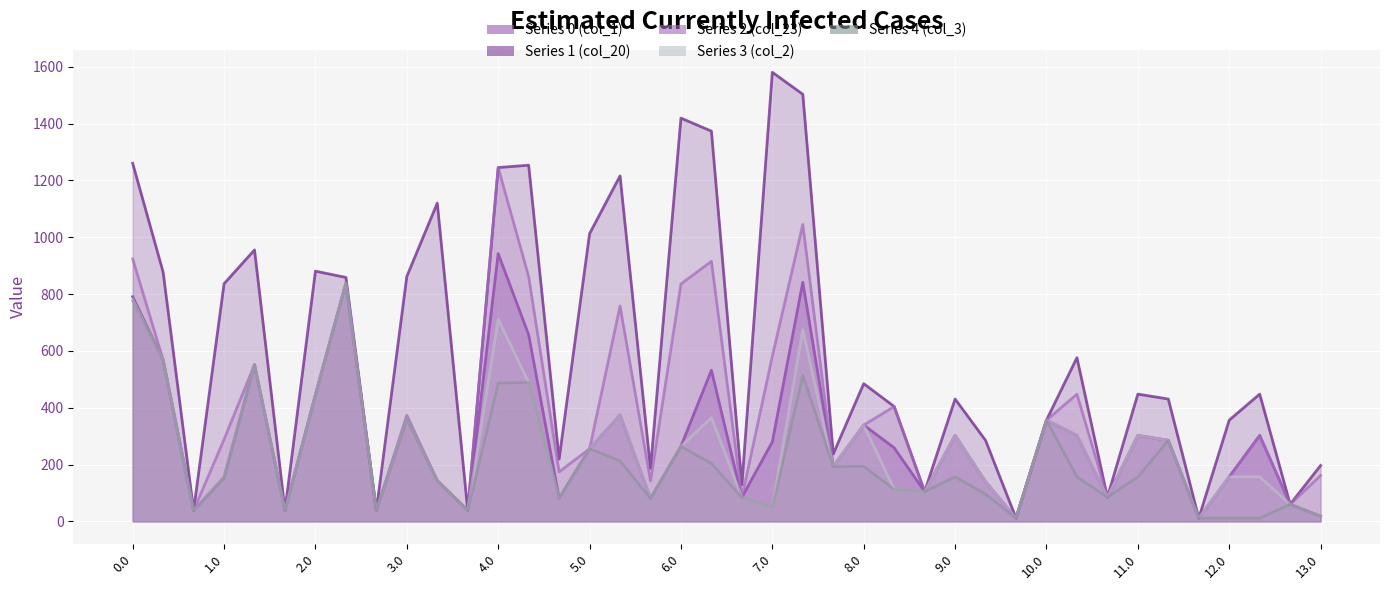

Reading left to right, what are all the values shown in this chart?

Series 0 (col_1): 0.0=790.7	0.1=568.0	0.2=38.6	1.0=156.0	1.1=551.8	1.2=38.6	2.0=445.5	2.1=838.3	2.2=38.6	3.0=361.5	3.1=143.5	3.2=38.6	4.0=942.0	4.1=656.6	4.2=81.9	5.0=255.8	5.1=374.3	5.2=81.0	6.0=264.4	6.1=531.8	6.2=84.6	7.0=279.8	7.1=841.4	7.2=193.4	8.0=339.1	8.1=258.8	8.2=104.8	9.0=302.4	9.1=139.6	9.2=11.5	10.0=356.3	10.1=302.4	10.2=85.3	11.0=302.4	11.1=285.1	11.2=11.5	12.0=157.0	12.1=302.4	12.2=60.2	13.0=18.2
Series 1 (col_20): 0.0=1260.0	0.1=876.5	0.2=38.6	1.0=836.2	1.1=955.2	1.2=38.6	2.0=880.5	2.1=858.4	2.2=38.6	3.0=861.8	3.1=1119.9	3.2=38.6	4.0=1245.1	4.1=1253.3	4.2=219.3	5.0=1012.2	5.1=1215.6	5.2=186.4	6.0=1418.9	6.1=1373.1	6.2=128.4	7.0=1580.2	7.1=1502.8	7.2=237.2	8.0=484.6	8.1=404.3	8.2=104.8	9.0=430.5	9.1=285.1	9.2=11.5	10.0=356.3	10.1=576.0	10.2=85.3	11.0=447.9	11.1=430.5	11.2=11.5	12.0=356.3	12.1=447.9	12.2=60.2	13.0=196.8
Series 2 (col_23): 0.0=923.5	0.1=568.0	0.2=38.6	1.0=288.8	1.1=551.8	1.2=38.6	2.0=445.5	2.1=838.3	2.2=38.6	3.0=373.9	3.1=143.5	3.2=38.6	4.0=1245.1	4.1=861.2	4.2=174.5	5.0=255.8	5.1=757.8	5.2=142.6	6.0=835.6	6.1=915.3	6.2=84.6	7.0=581.8	7.1=1045.0	7.2=193.4	8.0=339.1	8.1=404.3	8.2=104.8	9.0=302.4	9.1=139.6	9.2=11.5	10.0=356.3	10.1=447.9	10.2=85.3	11.0=302.4	11.1=285.1	11.2=11.5	12.0=157.0	12.1=302.4	12.2=60.2	13.0=161.7
Series 3 (col_2): 0.0=780.3	0.1=568.0	0.2=38.6	1.0=156.0	1.1=551.8	1.2=38.6	2.0=445.5	2.1=838.3	2.2=38.6	3.0=361.5	3.1=143.5	3.2=38.6	4.0=711.4	4.1=489.0	4.2=81.9	5.0=255.8	5.1=374.3	5.2=81.0	6.0=264.4	6.1=365.2	6.2=84.6	7.0=50.2	7.1=674.8	7.2=193.4	8.0=339.1	8.1=113.4	8.2=104.8	9.0=302.4	9.1=139.6	9.2=11.5	10.0=356.3	10.1=302.4	10.2=85.3	11.0=302.4	11.1=285.1	11.2=11.5	12.0=157.0	12.1=157.0	12.2=60.2	13.0=18.2
Series 4 (col_3): 0.0=775.9	0.1=568.0	0.2=38.6	1.0=151.6	1.1=551.8	1.2=38.6	2.0=445.5	2.1=838.3	2.2=38.6	3.0=361.5	3.1=143.5	3.2=38.6	4.0=486.8	4.1=489.0	4.2=81.9	5.0=255.8	5.1=213.0	5.2=81.0	6.0=264.4	6.1=203.9	6.2=84.6	7.0=50.2	7.1=513.5	7.2=193.4	8.0=193.7	8.1=113.4	8.2=104.8	9.0=157.0	9.1=96.2	9.2=11.5	10.0=356.3	10.1=157.0	10.2=85.3	11.0=157.0	11.1=285.1	11.2=11.5	12.0=11.5	12.1=11.5	12.2=60.2	13.0=18.2